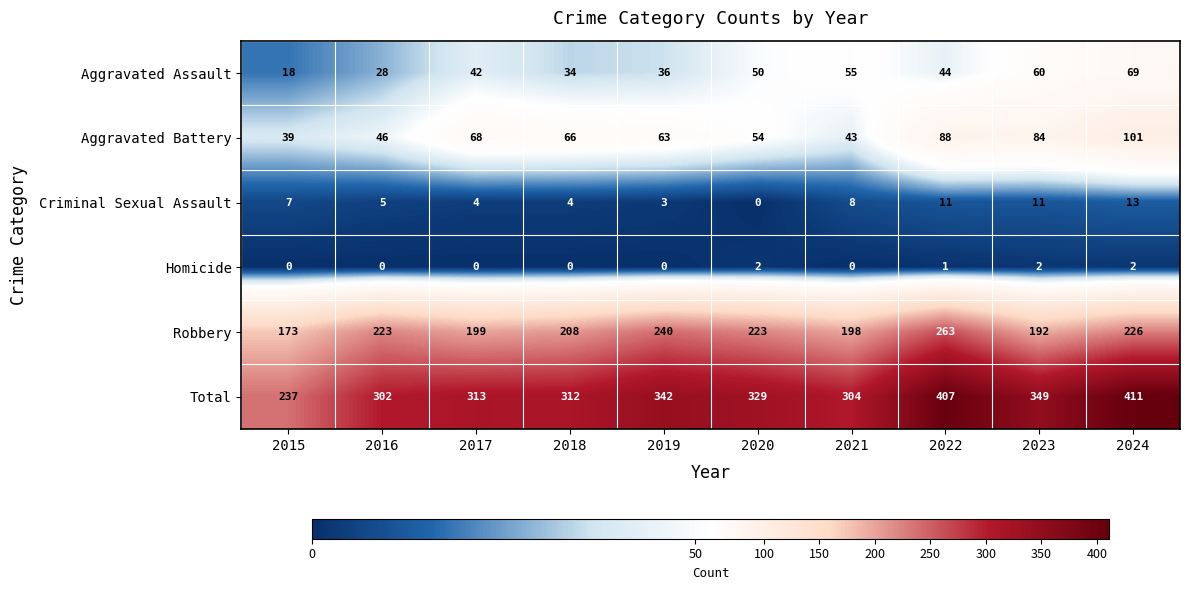

Count the number of categories in the chart.

10